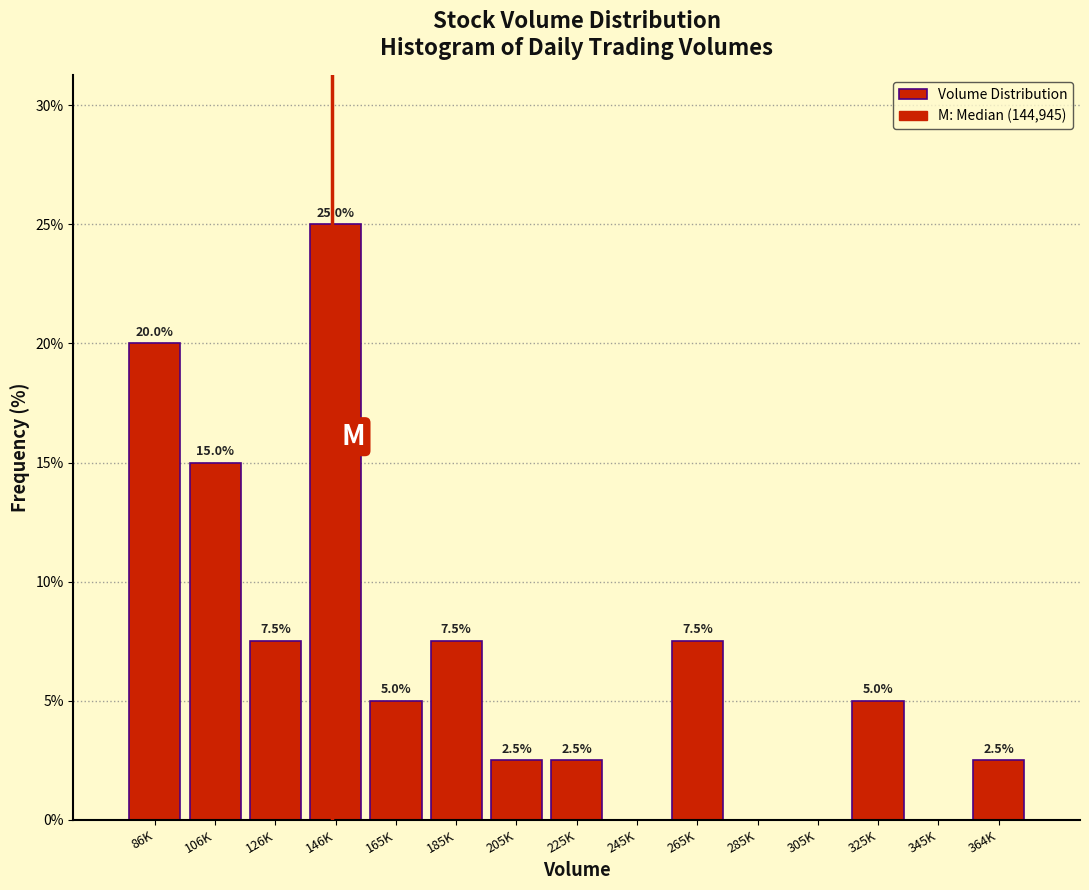

Reading left to right, extract all data points from this chart.

86K=20.0	106K=15.0	126K=7.5	146K=25.0	165K=5.0	185K=7.5	205K=2.5	225K=2.5	245K=0.0	265K=7.5	285K=0.0	305K=0.0	325K=5.0	345K=0.0	364K=2.5